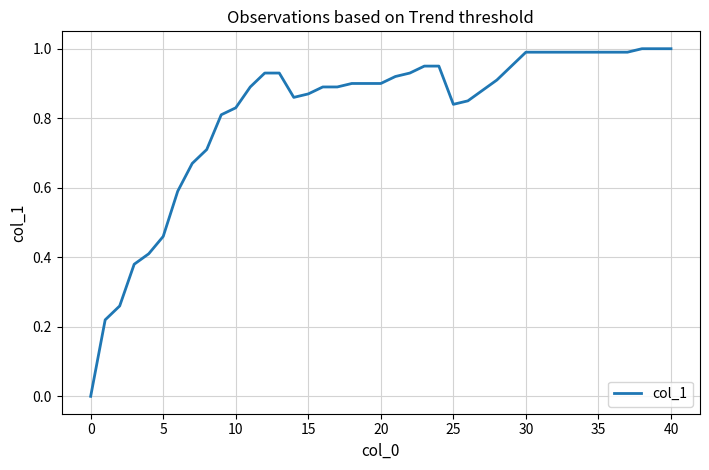

Is this an area chart (filled region under the line)?

No